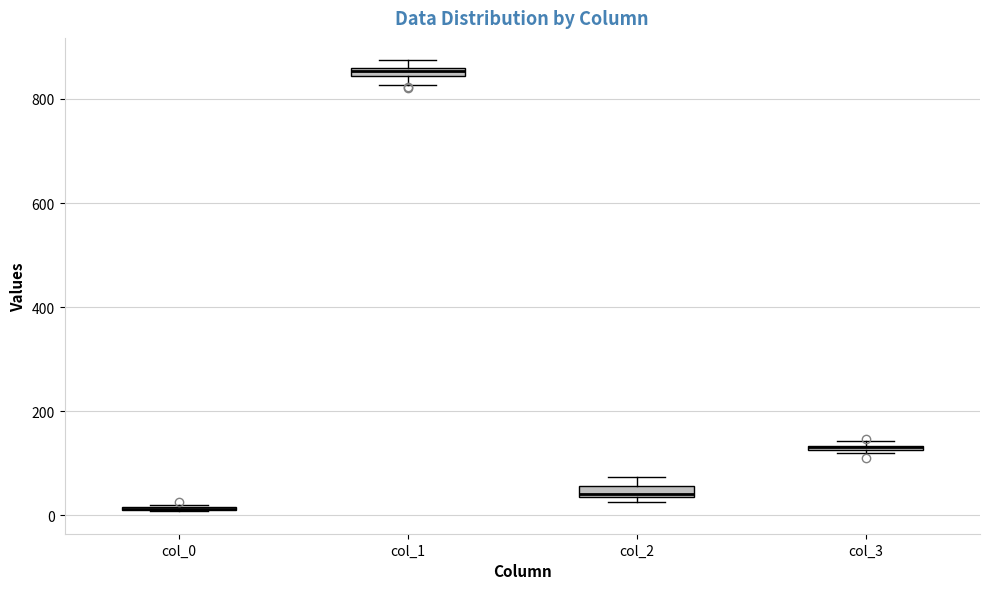

Where is the upper edge of the box for col_3 on the y-axis? The values are not printed on the chart, so give them approximately, as read against the axis.

140